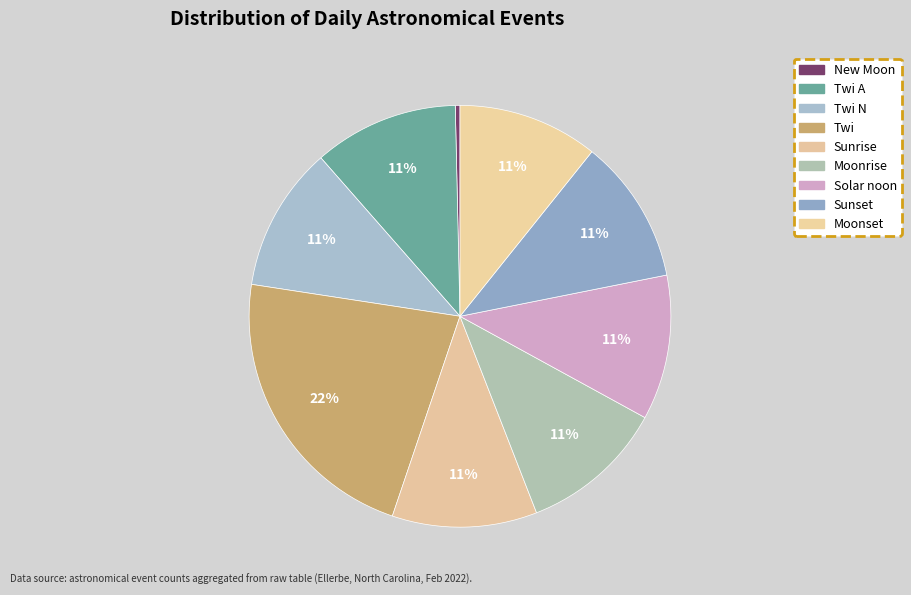

Is New Moon the majority of the pie?

No